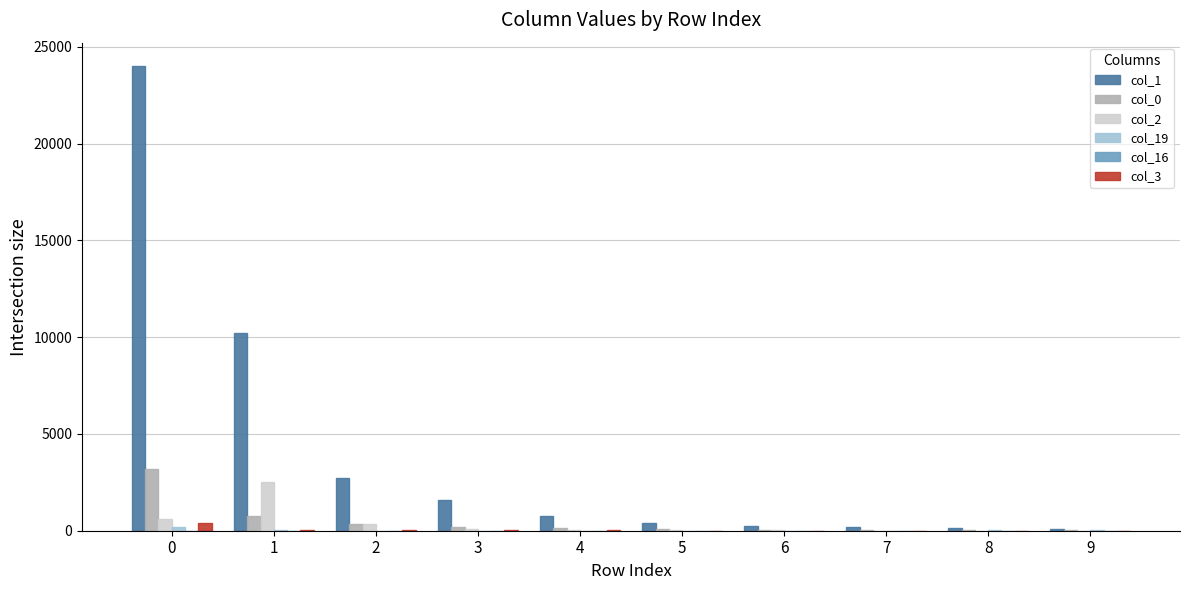

What is the difference between the maximum and second lowest values in the col_2 series?

2490